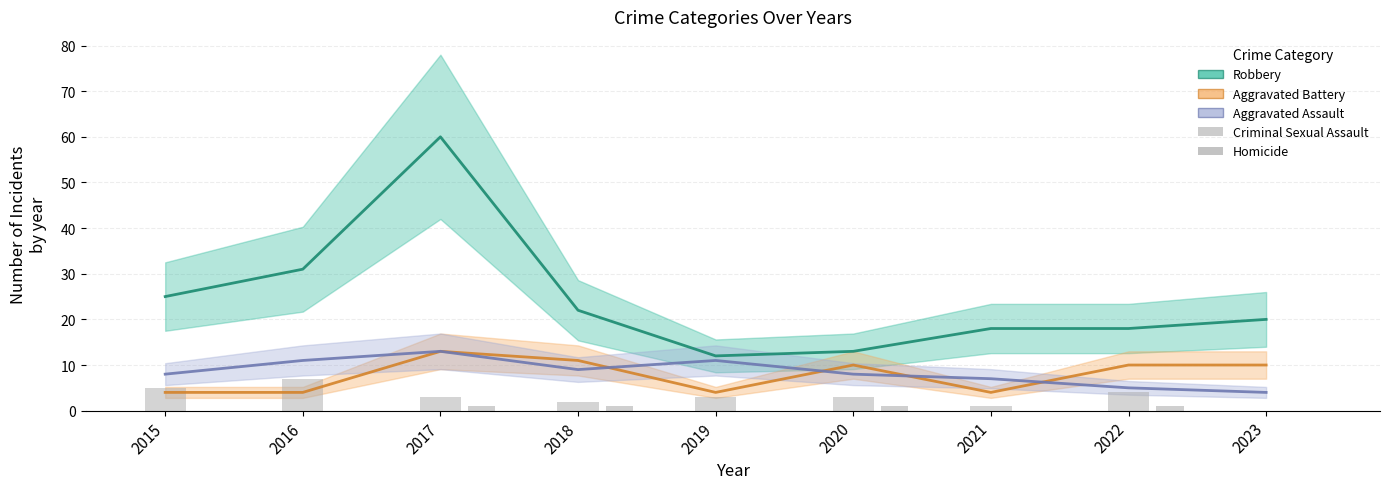

The value of Criminal Sexual Assault at 2015 is 2. True or false?

False